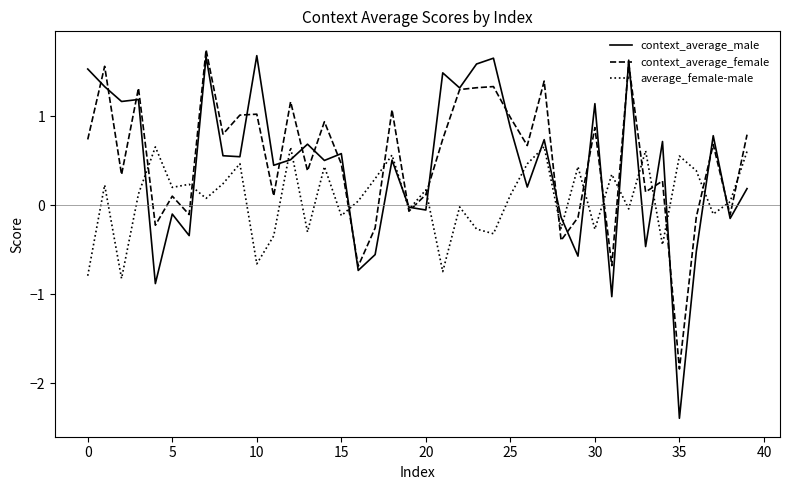

Which series has the widest spread of values?

context_average_male